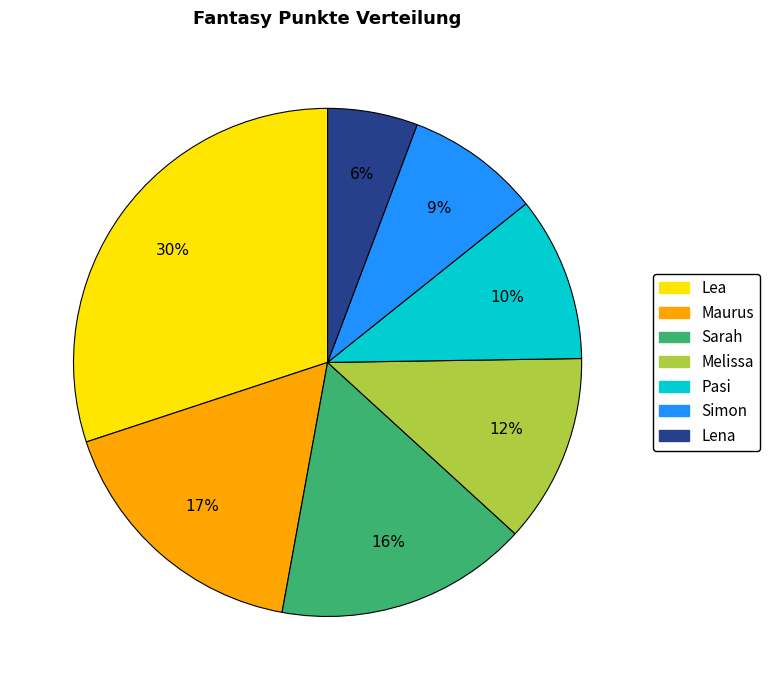

To the nearest percent, what percentage of the pie is Lena?

6%